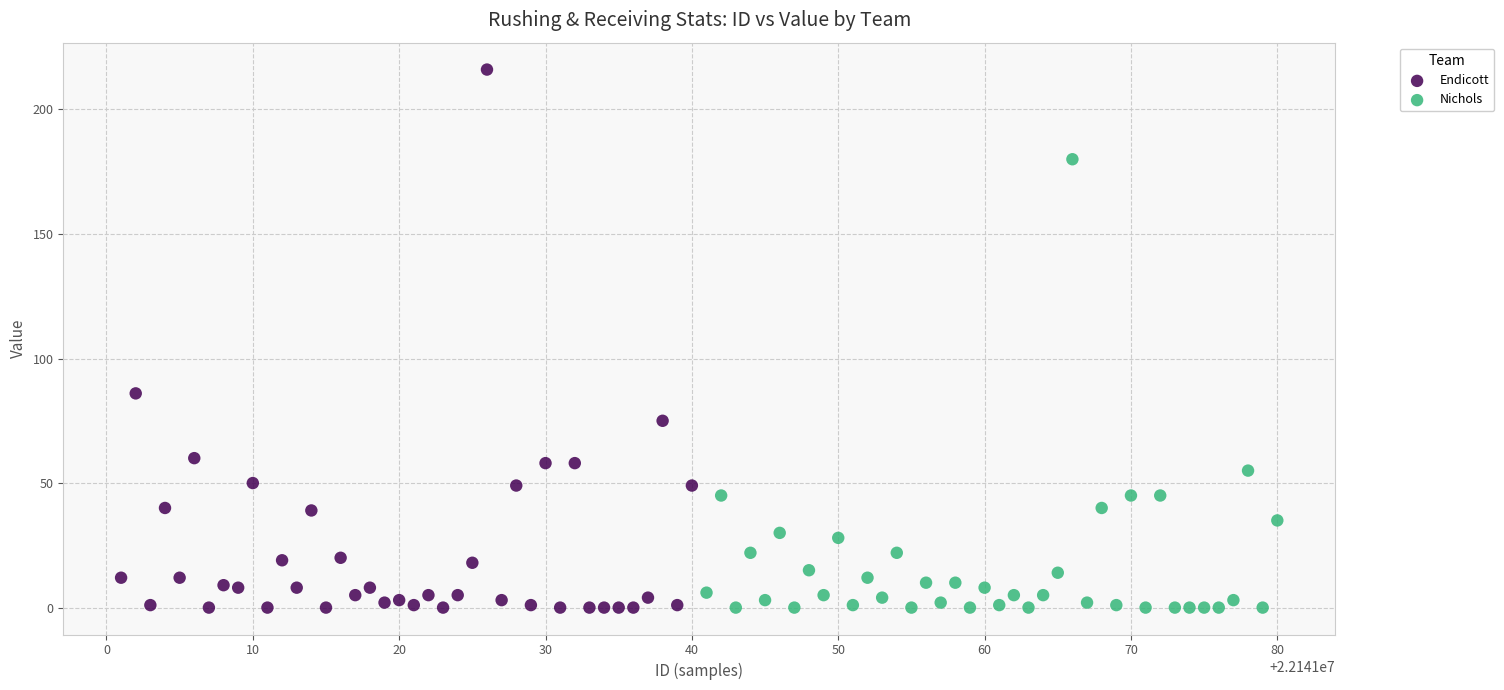

Which series contains the highest Y value?

Endicott